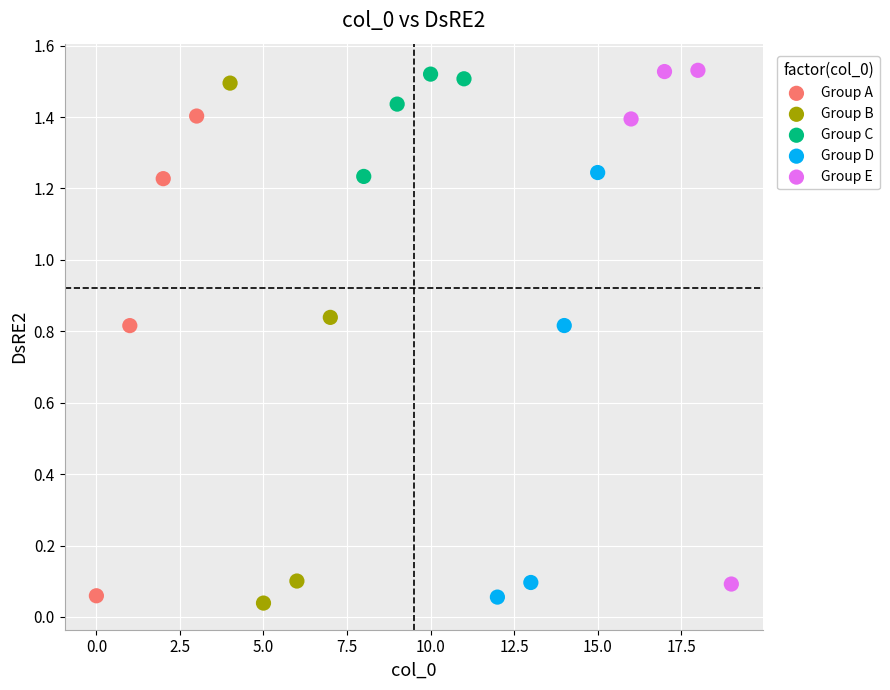

What are all the series names shown in the legend?

Group A, Group B, Group C, Group D, Group E